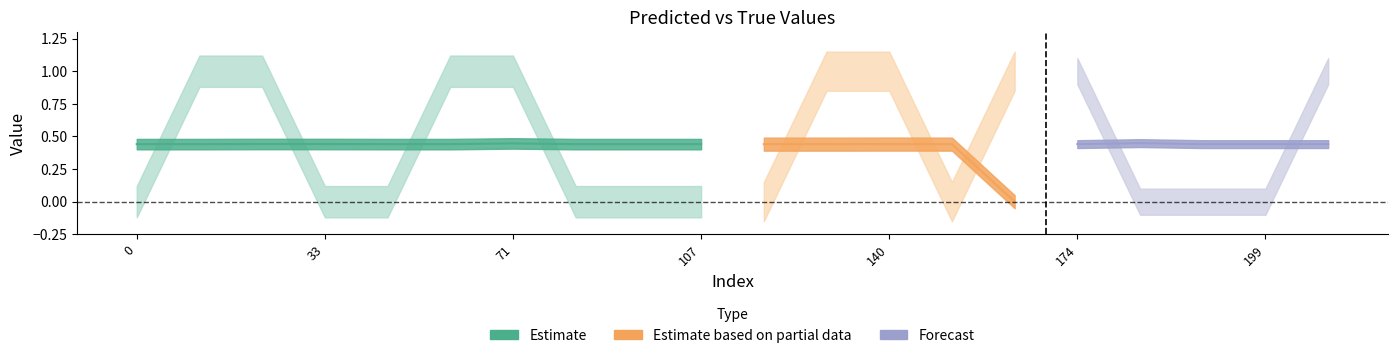

Reading left to right, list all the values displayed in this chart.

y_pred: 0.4	0.4	0.4	0.4	0.4	0.4	0.4	0.4	0.4	0.4	0.4	0.4	0.4	0.4	0.0	0.4	0.4	0.4	0.4	0.4
y_true: 0.0	1.0	1.0	0.0	0.0	1.0	1.0	0.0	0.0	0.0	0.0	1.0	1.0	0.0	1.0	1.0	0.0	0.0	0.0	1.0